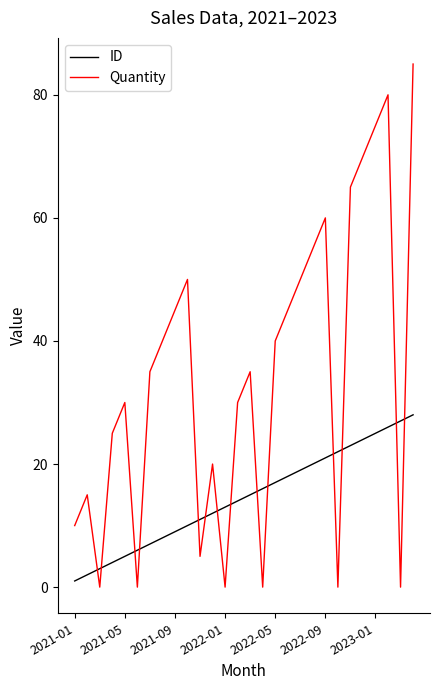

What is the maximum value shown in the chart?

85